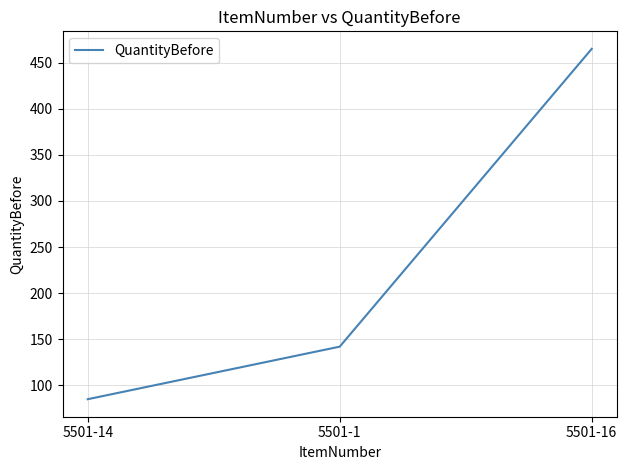

What is the change in value from 5501-14 to 5501-16?

+380